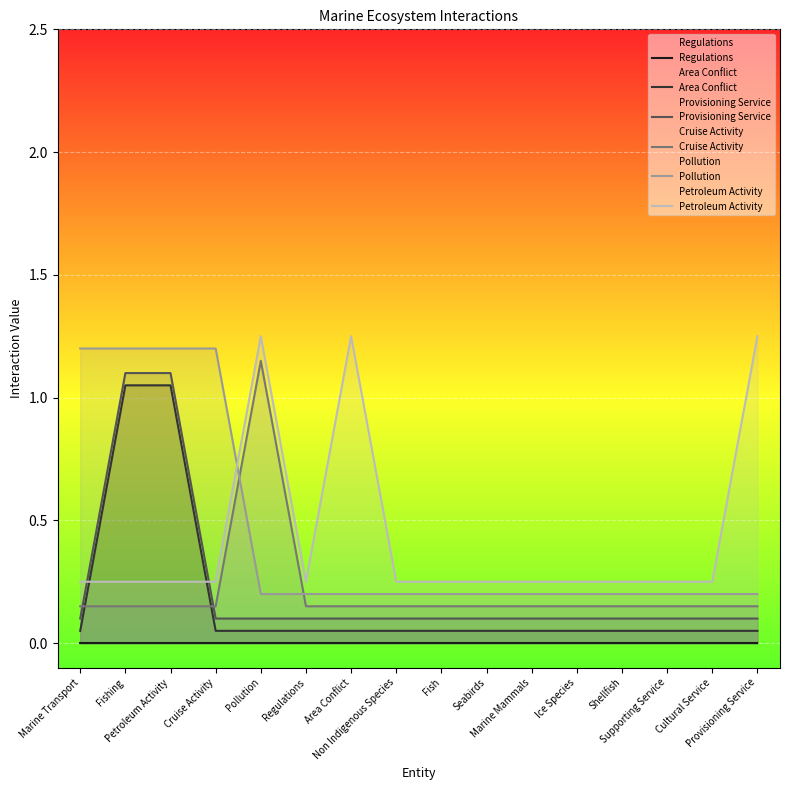

True or false: Provisioning Service and Pollution cross at least once.

False